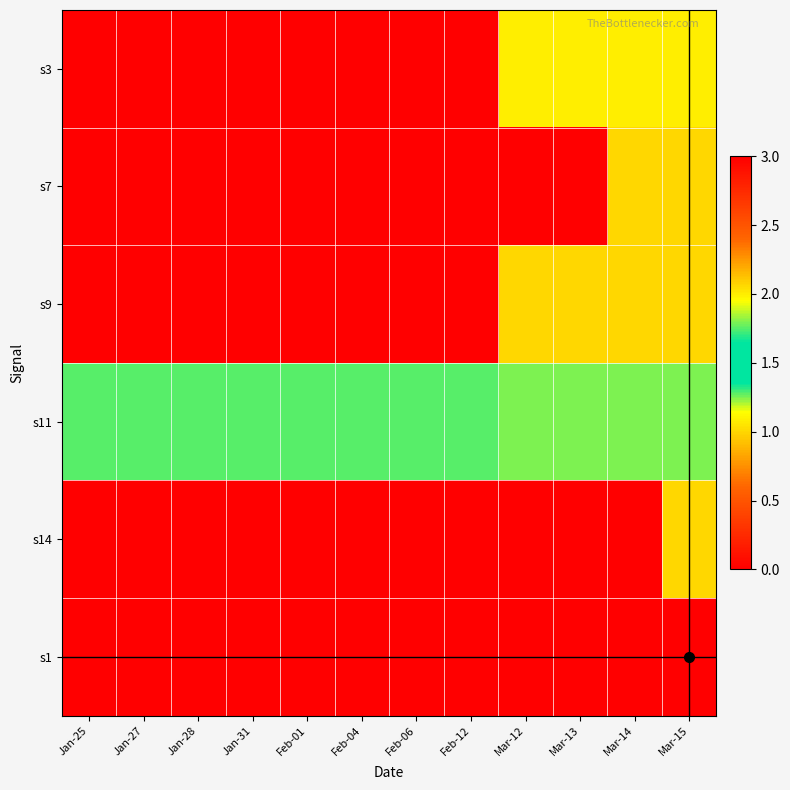

What is the maximum value shown in the chart?

3.0